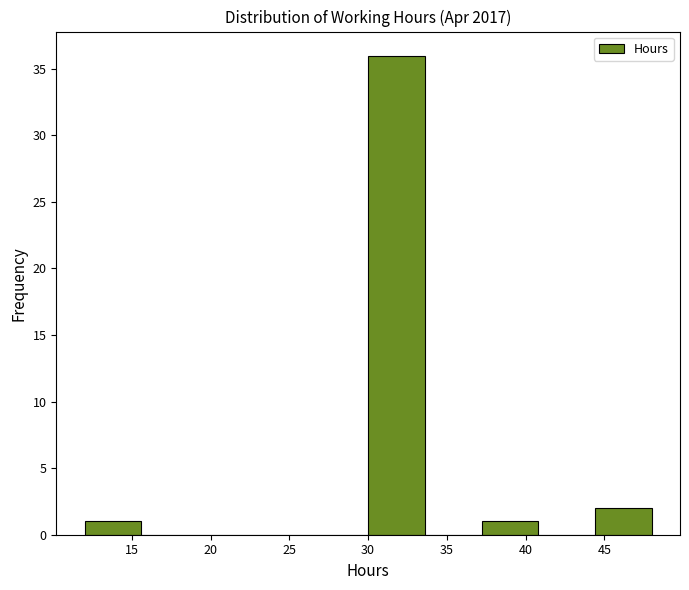

Reading left to right, list every bar in this chart as the range it spans on the x-axis followed by its height. Neither the bar edges nor the heights are printed on the chart, so give them approximately, as read against the axes.

12.0 to 15.6: 1
15.6 to 19.2: 0
19.2 to 22.8: 0
22.8 to 26.4: 0
26.4 to 30.0: 0
30.0 to 33.6: 36
33.6 to 37.2: 0
37.2 to 40.8: 1
40.8 to 44.4: 0
44.4 to 48.0: 2